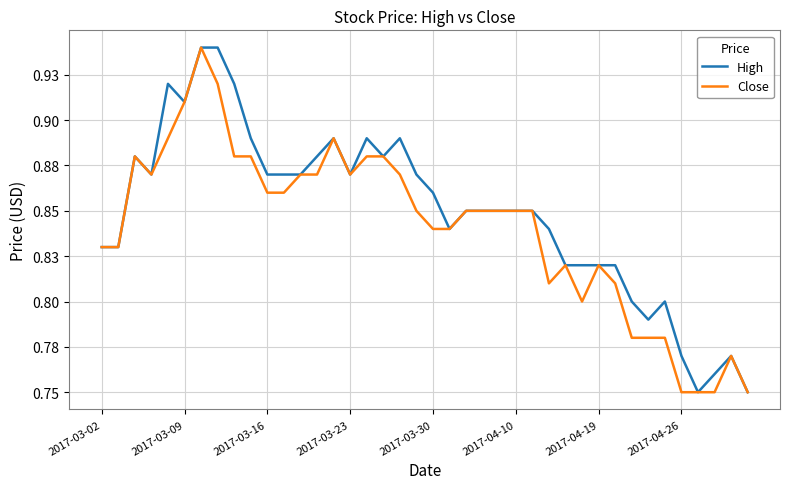

At how many categories does at least one series exceed 0?

40